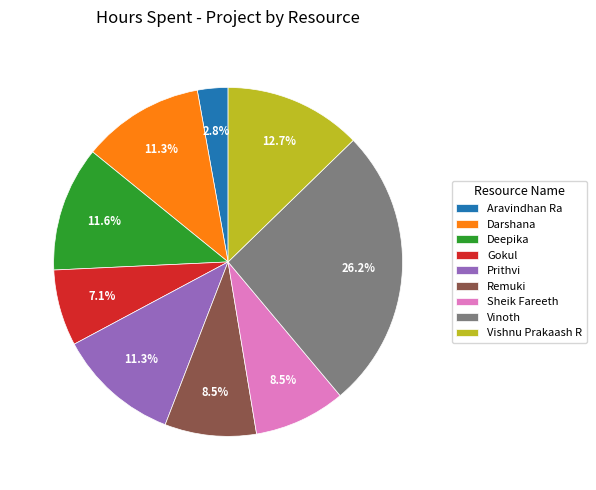

To the nearest percent, what is the average slice percentage?

11%